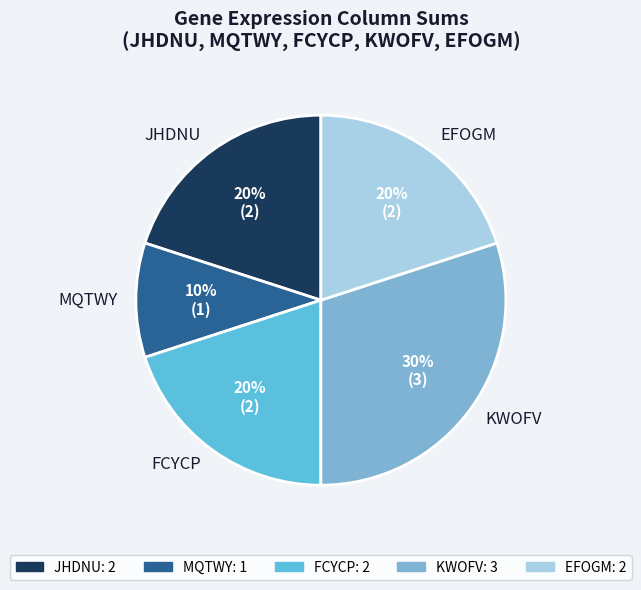

The MQTWY slice represents 10% of the pie. True or false?

True